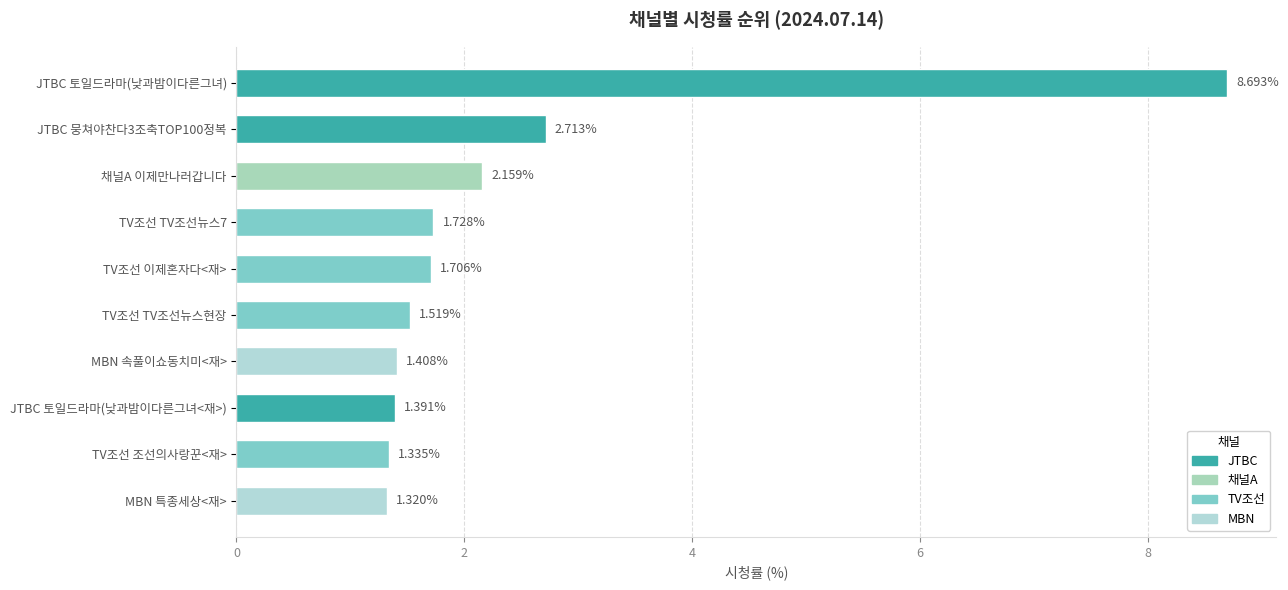

List the labels in order of value, largest first.

JTBC 토일드라마(낮과밤이다른그녀), JTBC 뭉쳐야찬다3조축TOP100정복, 채널A 이제만나러갑니다, TV조선 TV조선뉴스7, TV조선 이제혼자다<재>, TV조선 TV조선뉴스현장, MBN 속풀이쇼동치미<재>, JTBC 토일드라마(낮과밤이다른그녀<재>), TV조선 조선의사랑꾼<재>, MBN 특종세상<재>